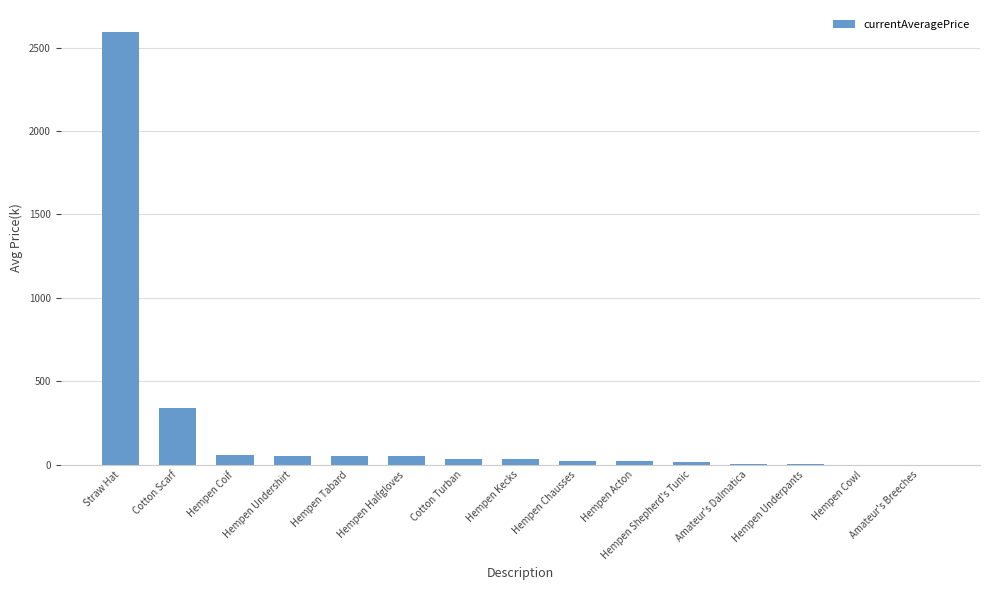

What is the sum of all values?

3276.9